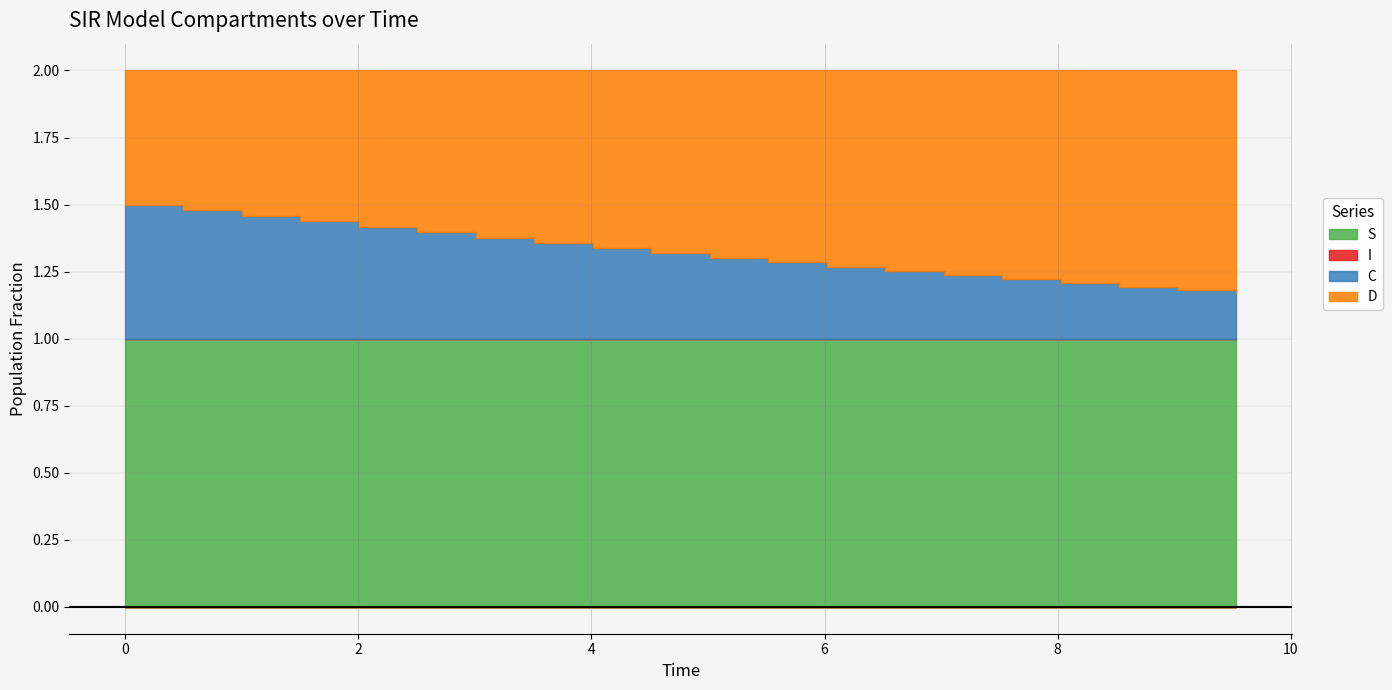

What are all the series names shown in the legend?

S, I, C, D